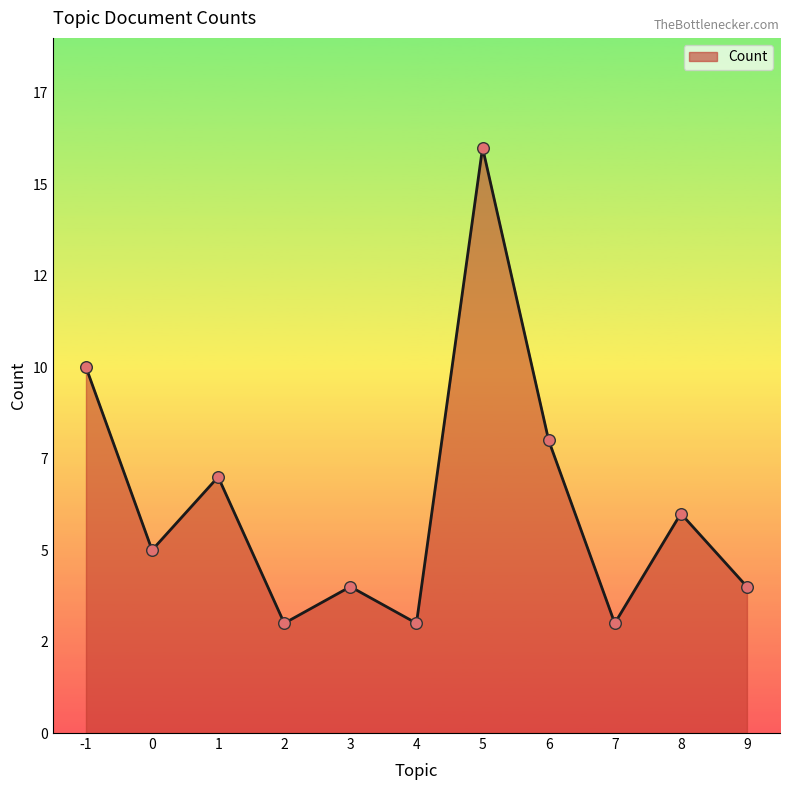

What is the change in value from 4 to 8?

+3